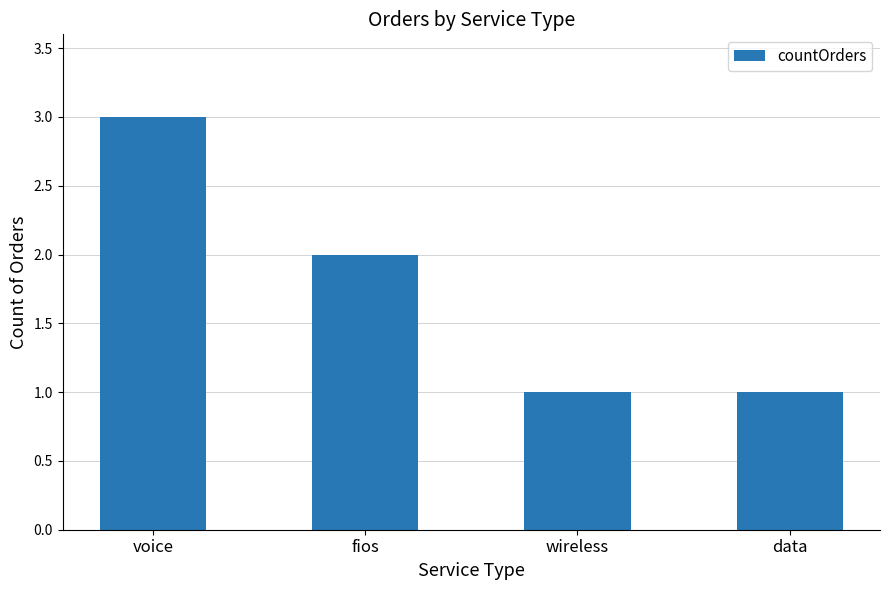

What is the label of the 4th bar from the left?

data